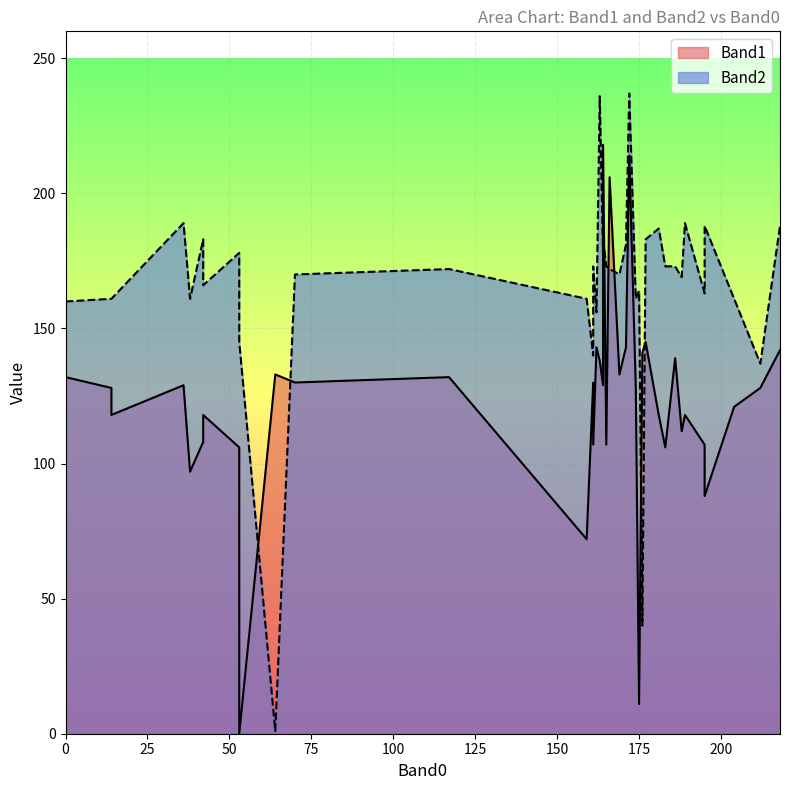

At which label does Band1 reach its minimum?

53